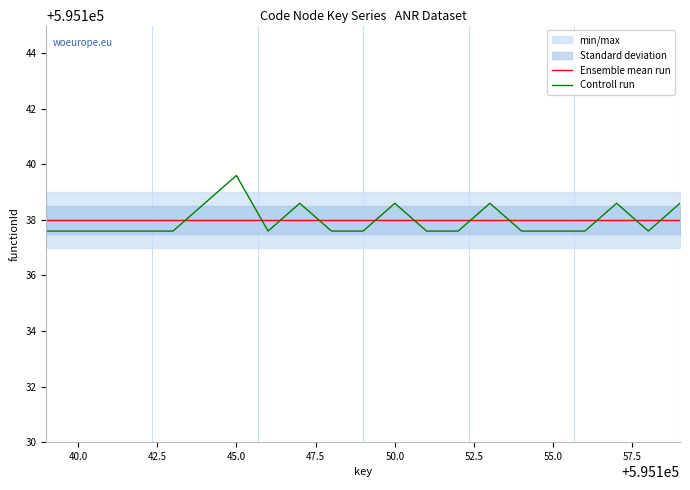

Is it true that Controll run equals 595138.6 at 50.0?

True